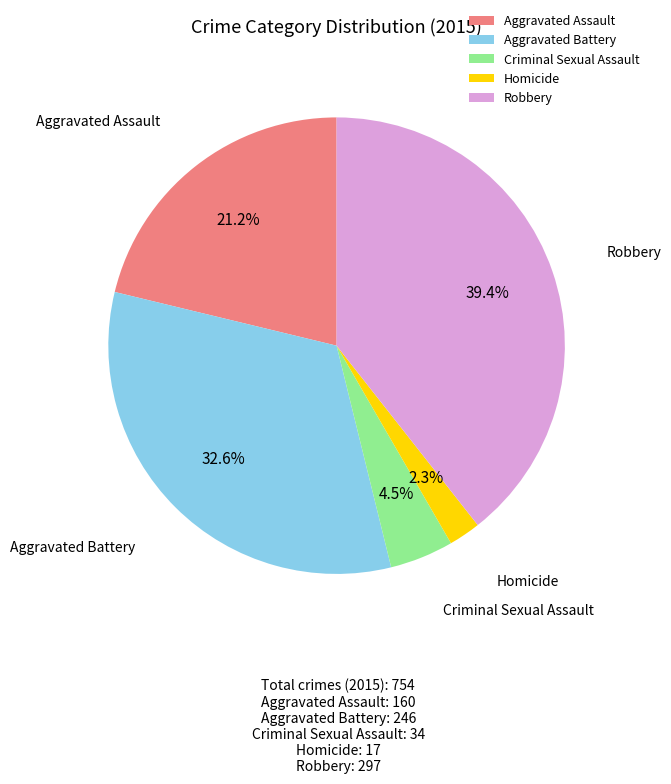

Which has a higher value, Homicide or Aggravated Battery?

Aggravated Battery